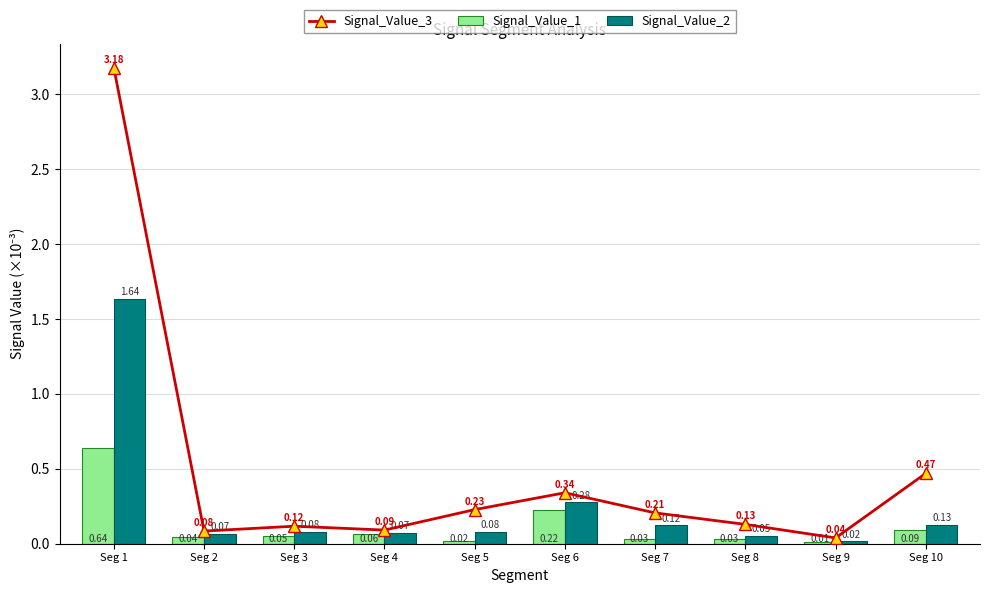

Is it true that Signal_Value_3 equals 0.1 at Seg 9?

False